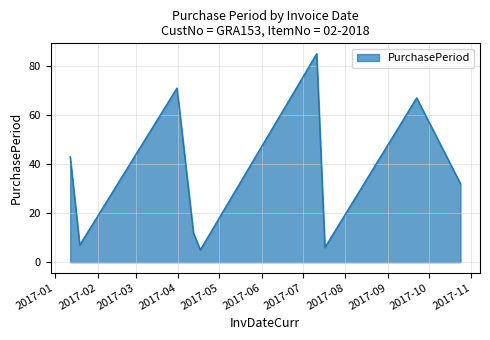

What is the minimum value shown in the chart?

5